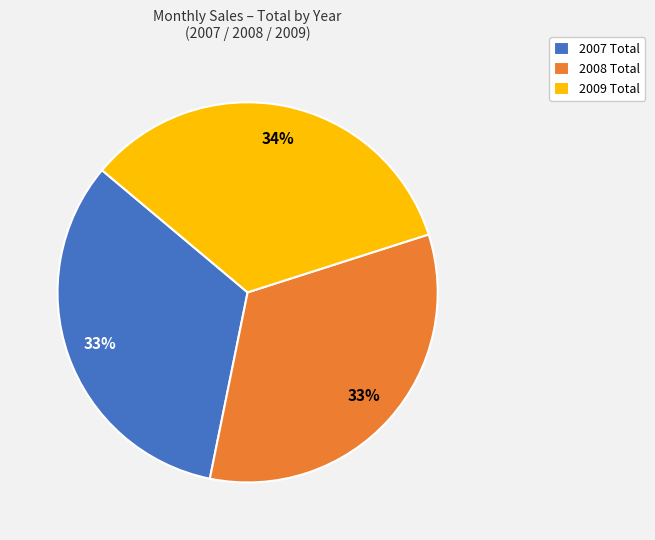

Does 2007 Total account for over 50% of the chart?

No